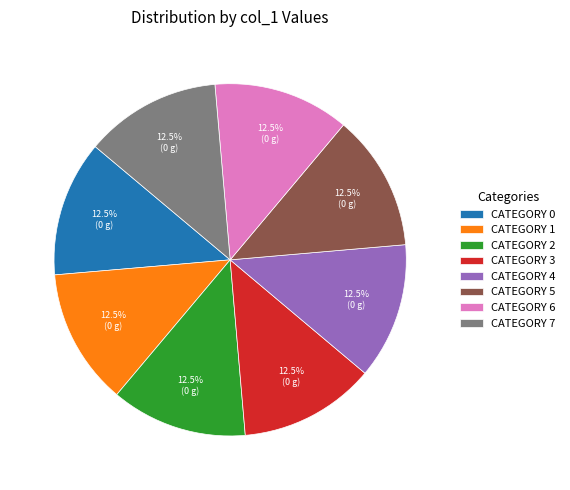

Combined, what portion of the pie is CATEGORY 2 and CATEGORY 1?

25.0%